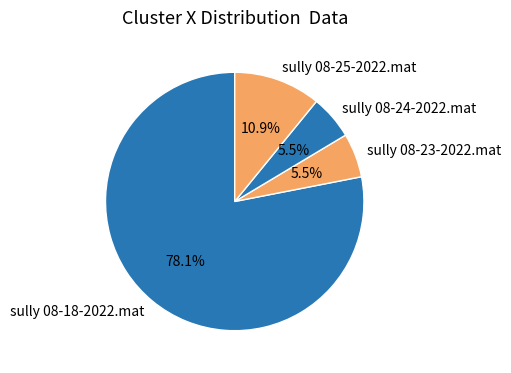

Which slice is the largest?

sully 08-18-2022.mat